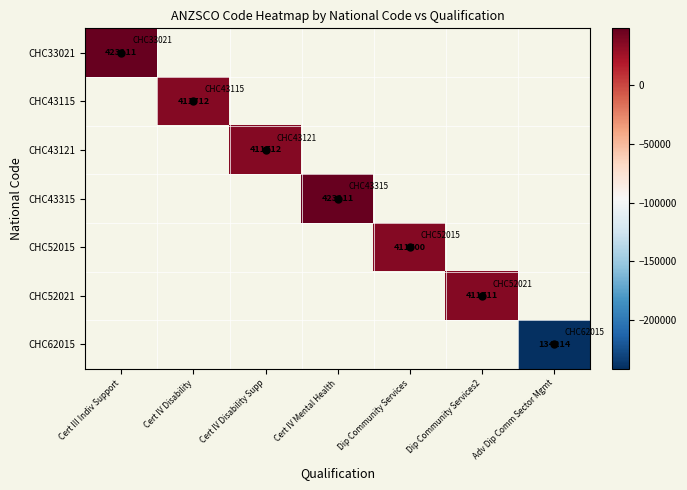

Rank the categories by CHC33021 value from highest to lowest.

Cert III Indiv Support, Cert IV Disability, Cert IV Disability Supp, Cert IV Mental Health, Dip Community Services, Dip Community Services2, Adv Dip Comm Sector Mgmt